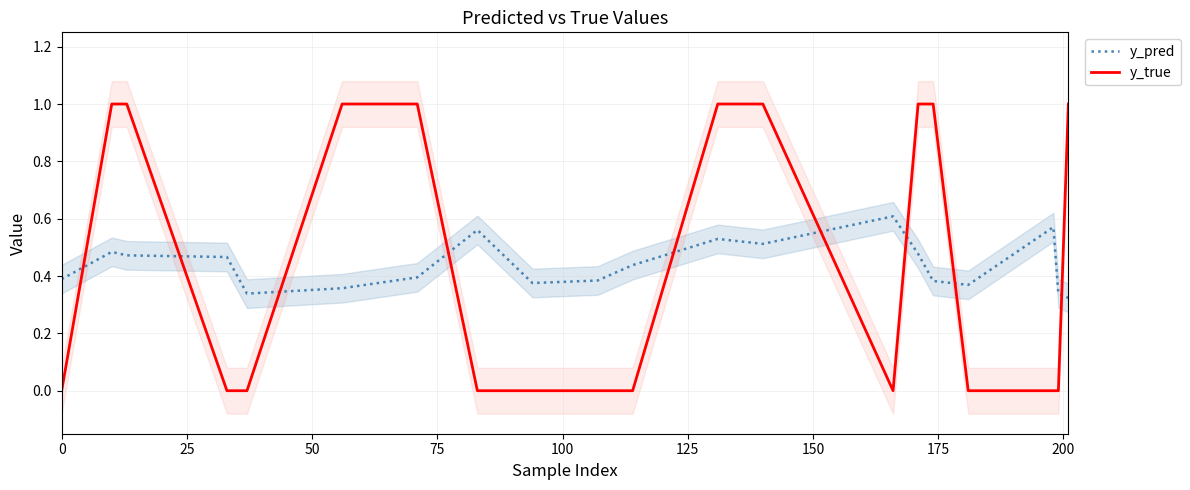

True or false: y_pred and y_true intersect in this chart.

True